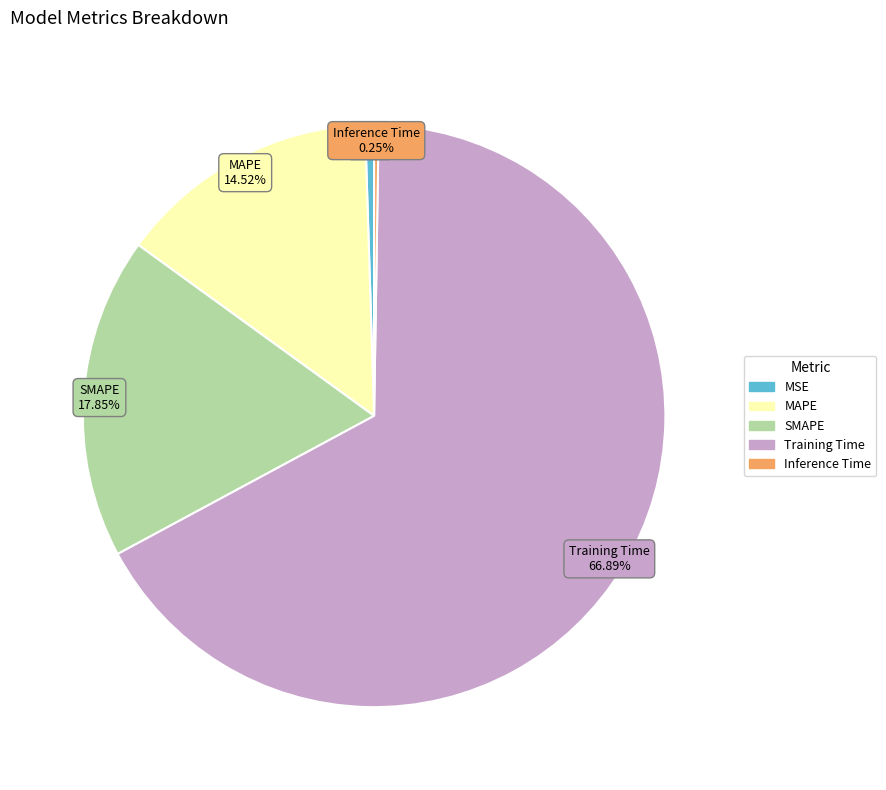

Which slice is the largest?

Training Time